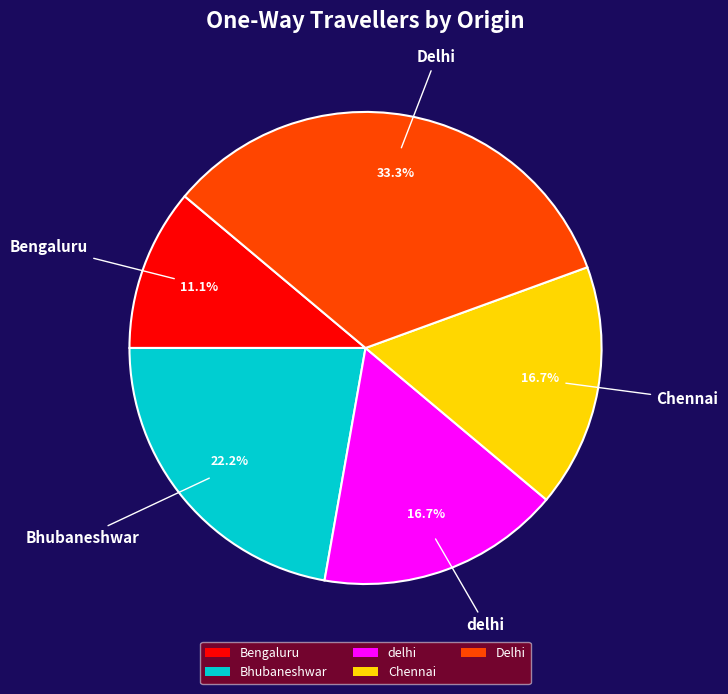

What is the smallest slice in the pie chart?

Bengaluru